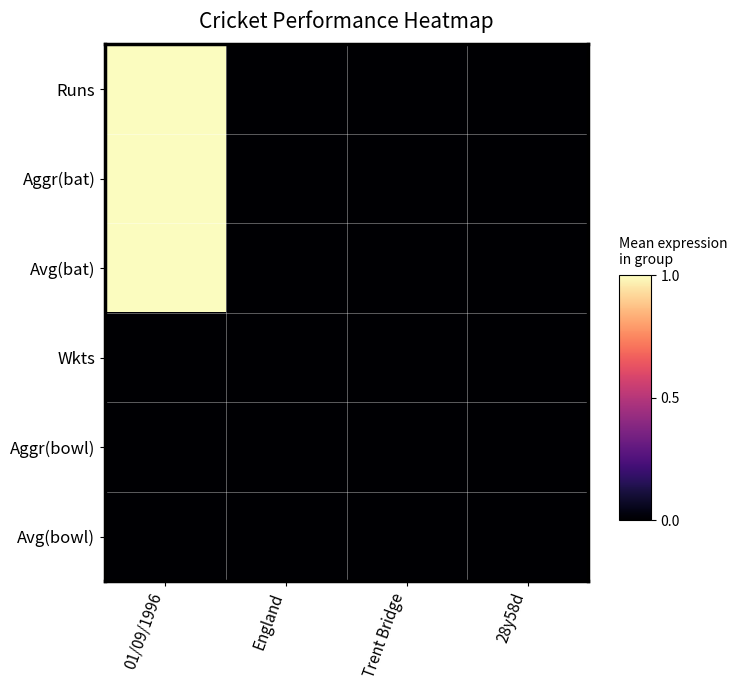

How many categories are shown in the chart?

4